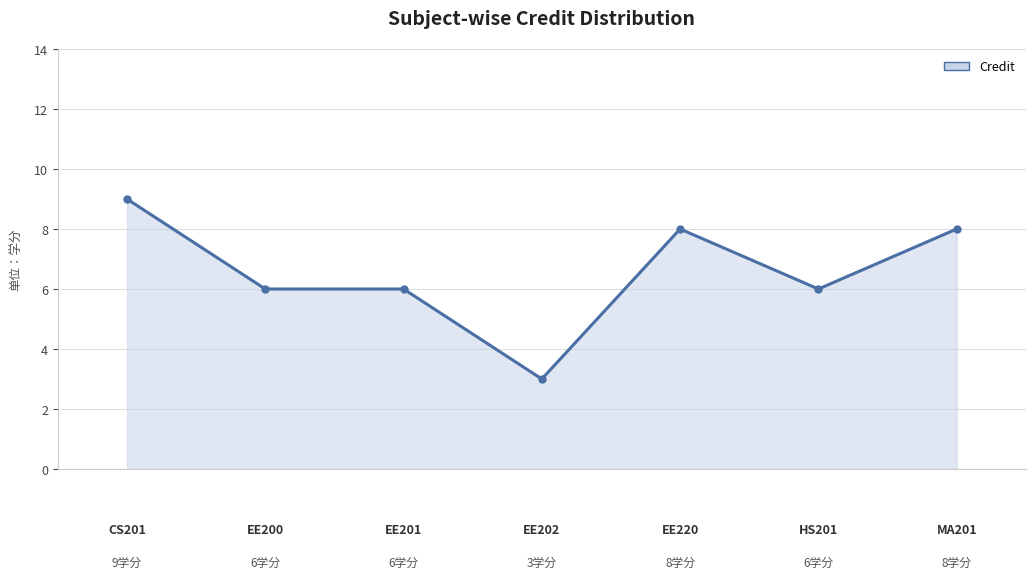

How many lines are shown in the chart?

1